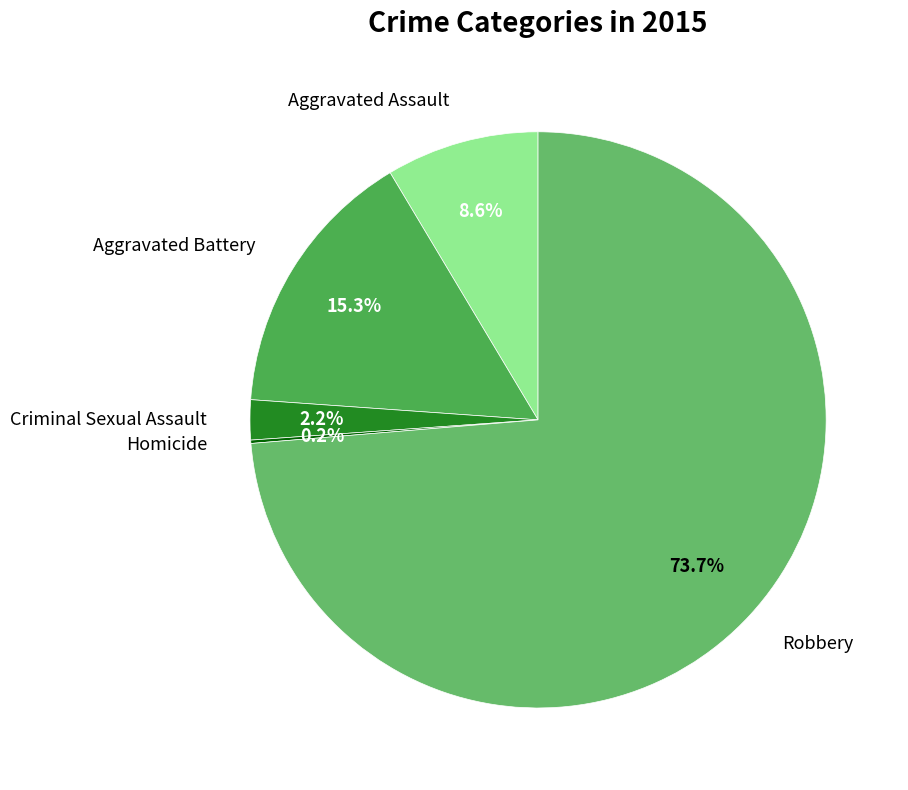

Do Aggravated Assault and Aggravated Battery together represent more than half of the pie?

No